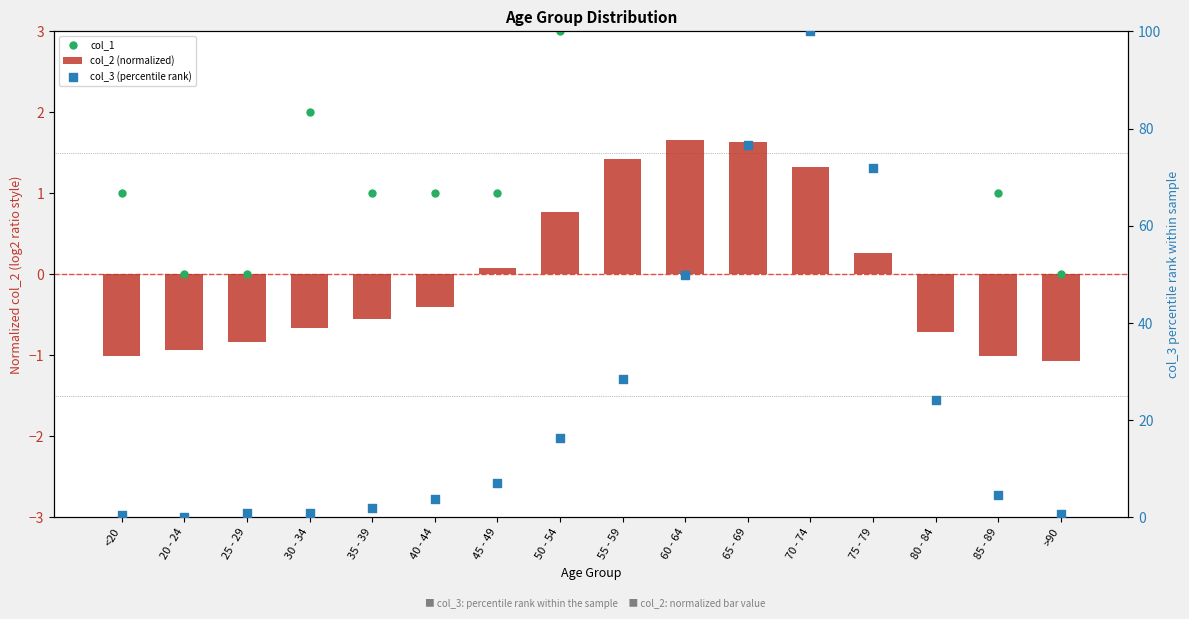

Which series has the largest total across all categories?

col_3 (percentile rank)